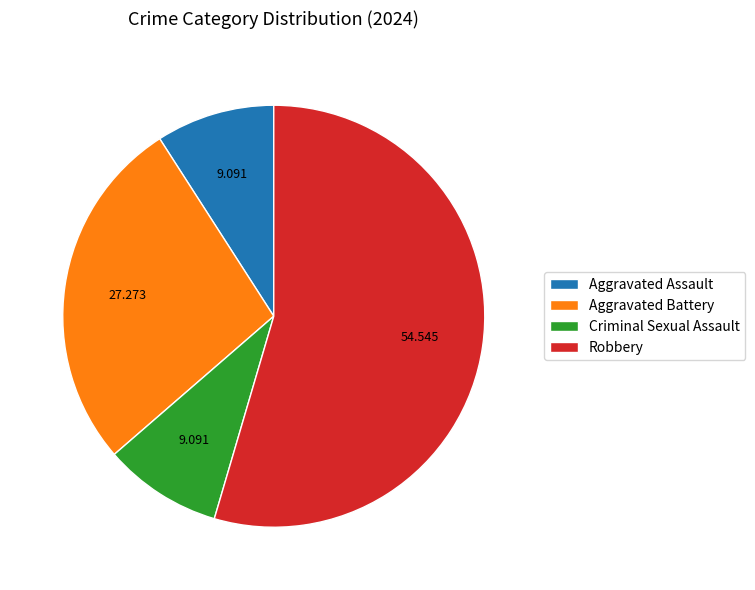

Does Criminal Sexual Assault represent more than half of the total?

No